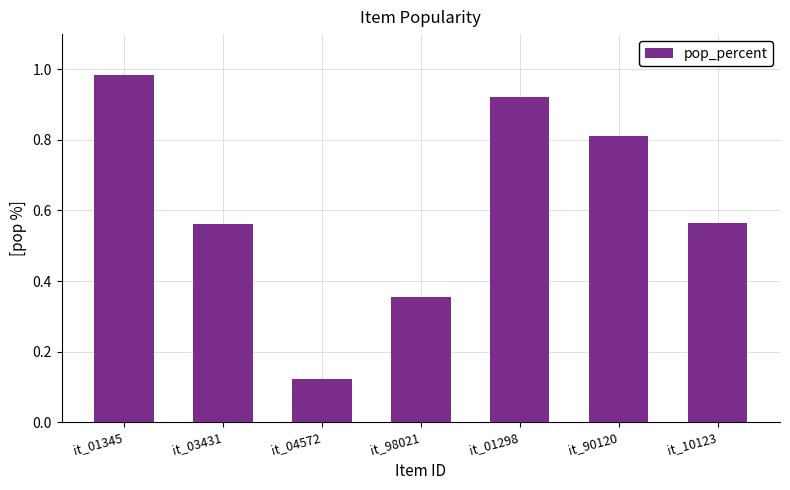

What is the sum of all values?

4.3